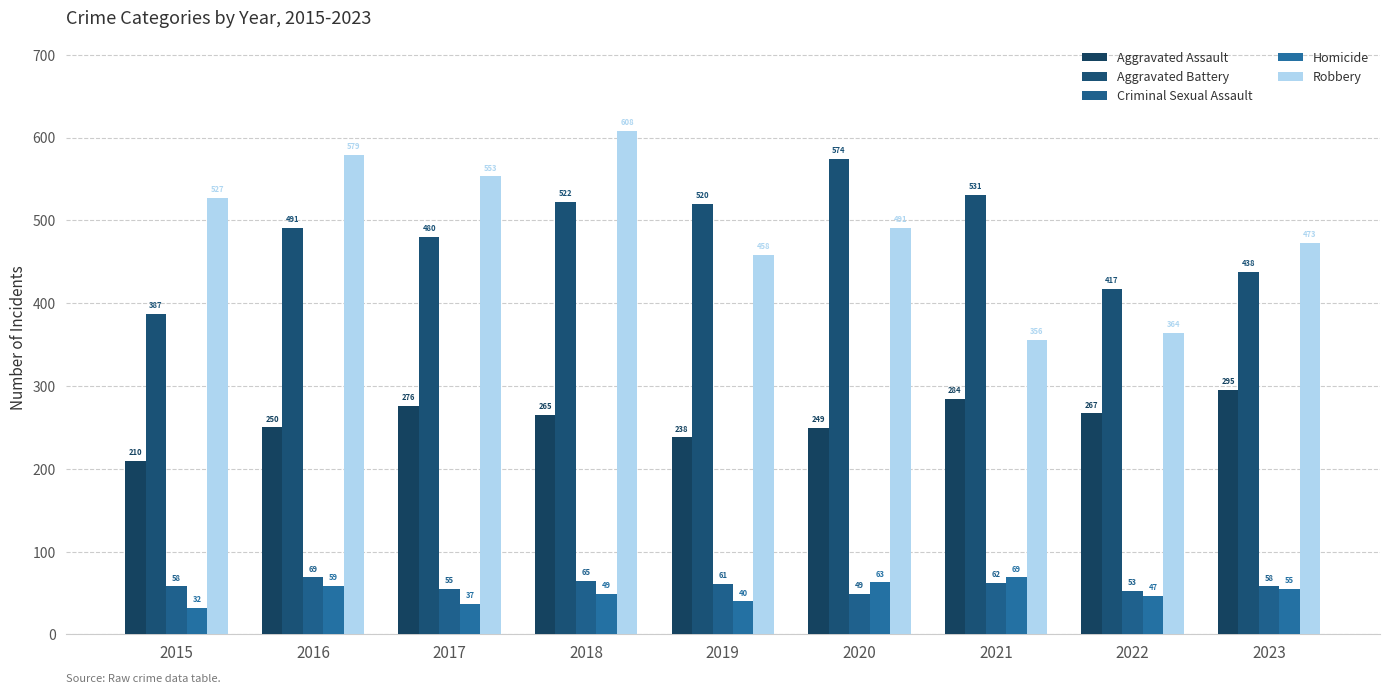

How many bars are there in total?

45